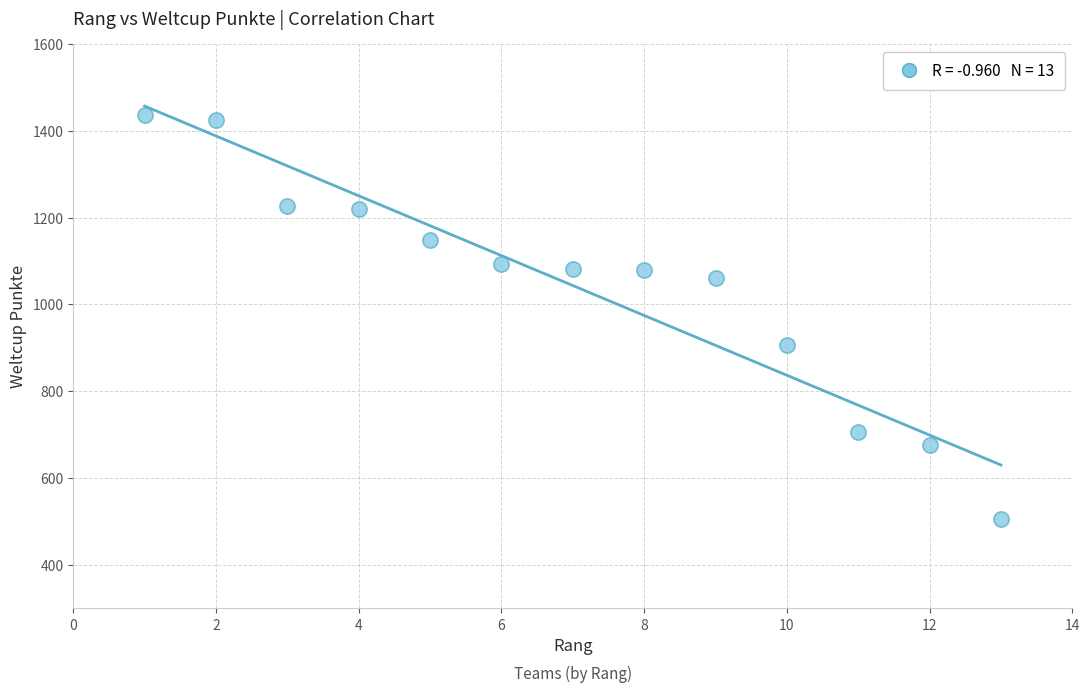

What Y value in the scatter plot is closest to 971?

906